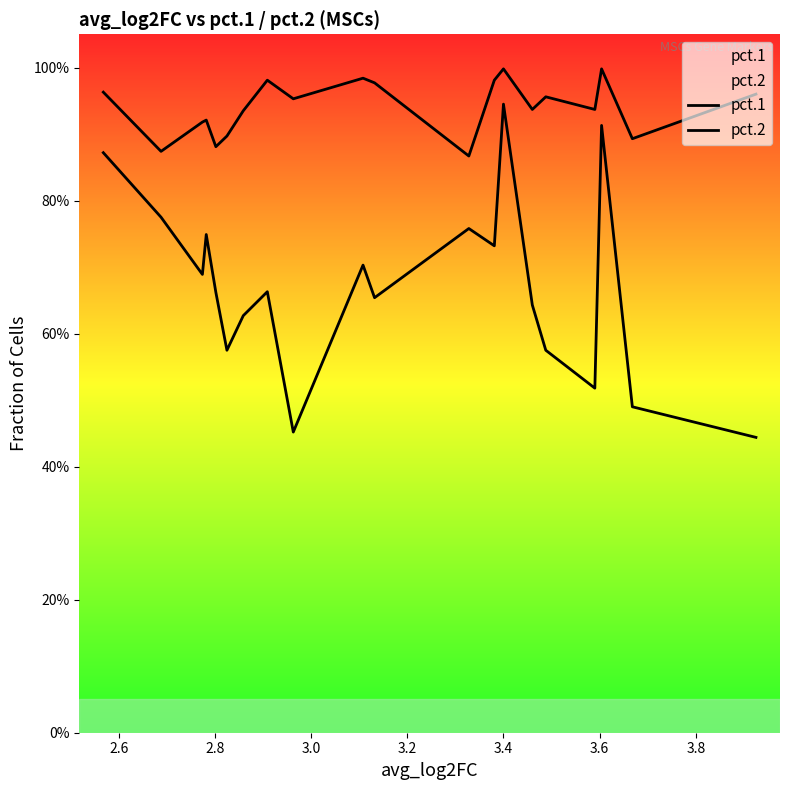

True or false: pct.2 and pct.1 intersect in this chart.

False